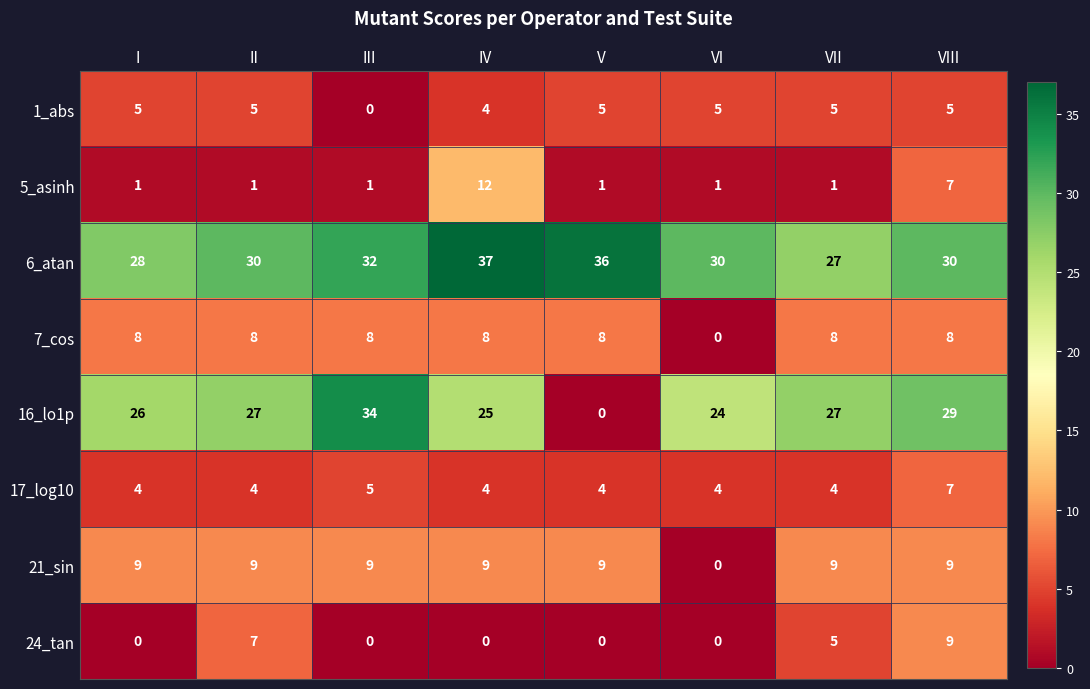

The value of 16_lo1p at VIII is 29. True or false?

True